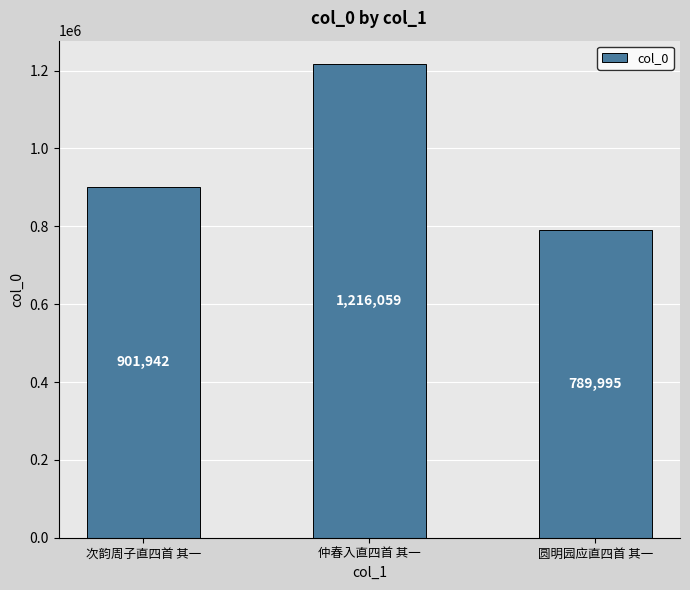

True or false: the data shows 1206819 at 次韵周子直四首 其一.

False